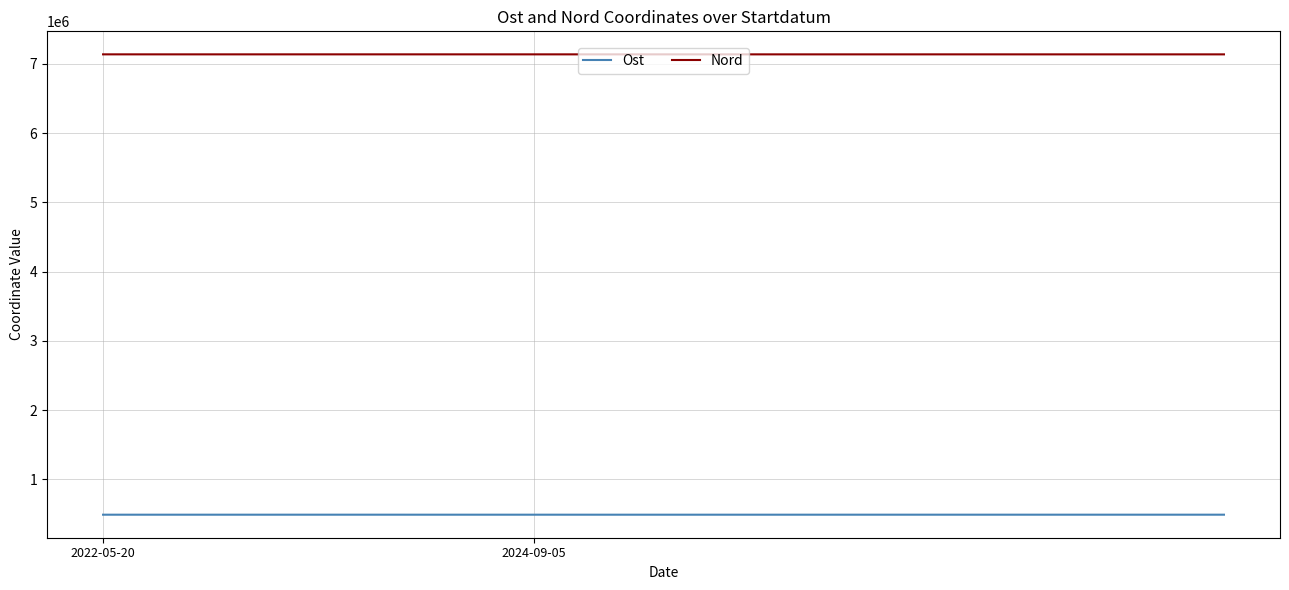

True or false: Nord and Ost intersect in this chart.

False